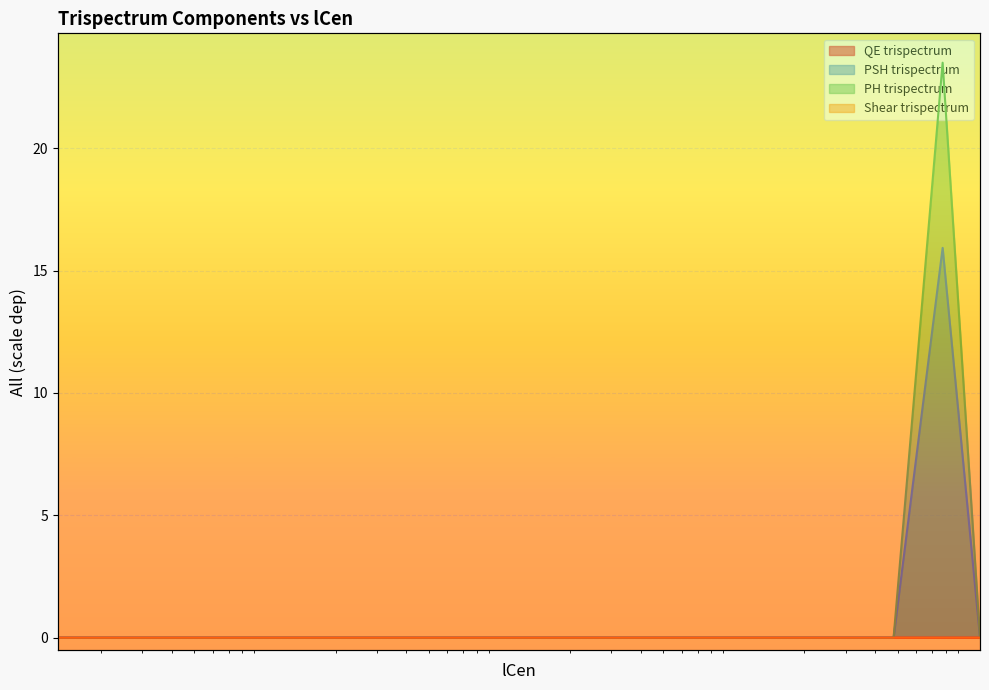

Where is QE trispectrum nearest to the value 0?

1.3094069739418872